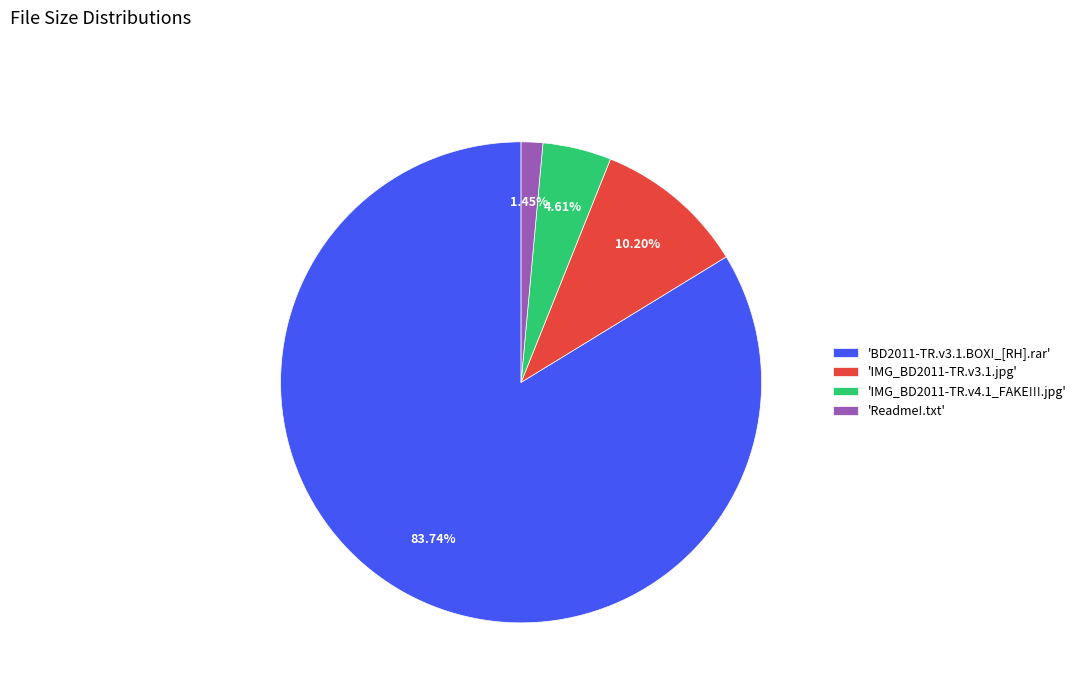

Which slice is the smallest?

'Readme!.txt'